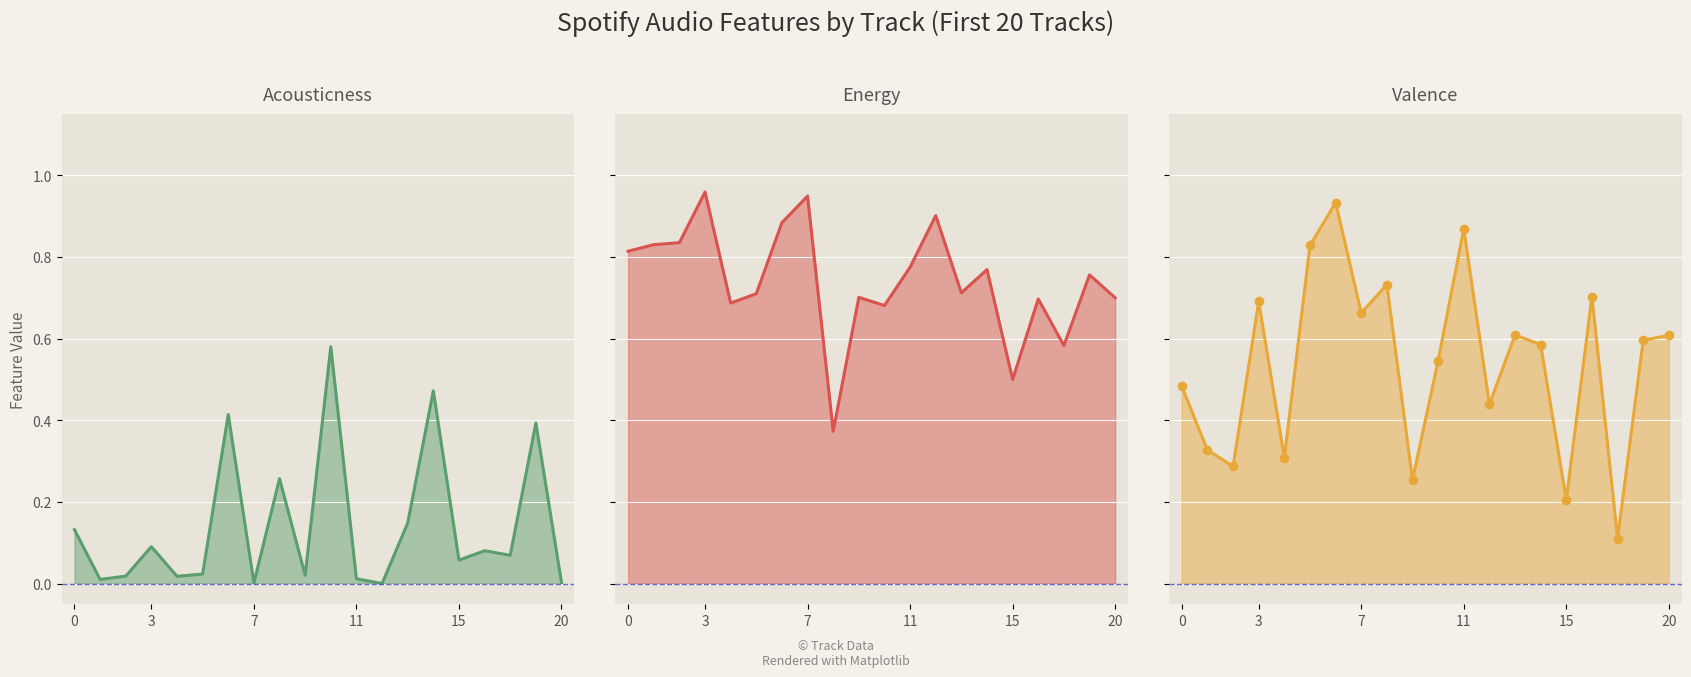

The value of acousticness at 15 is 0.1. True or false?

True